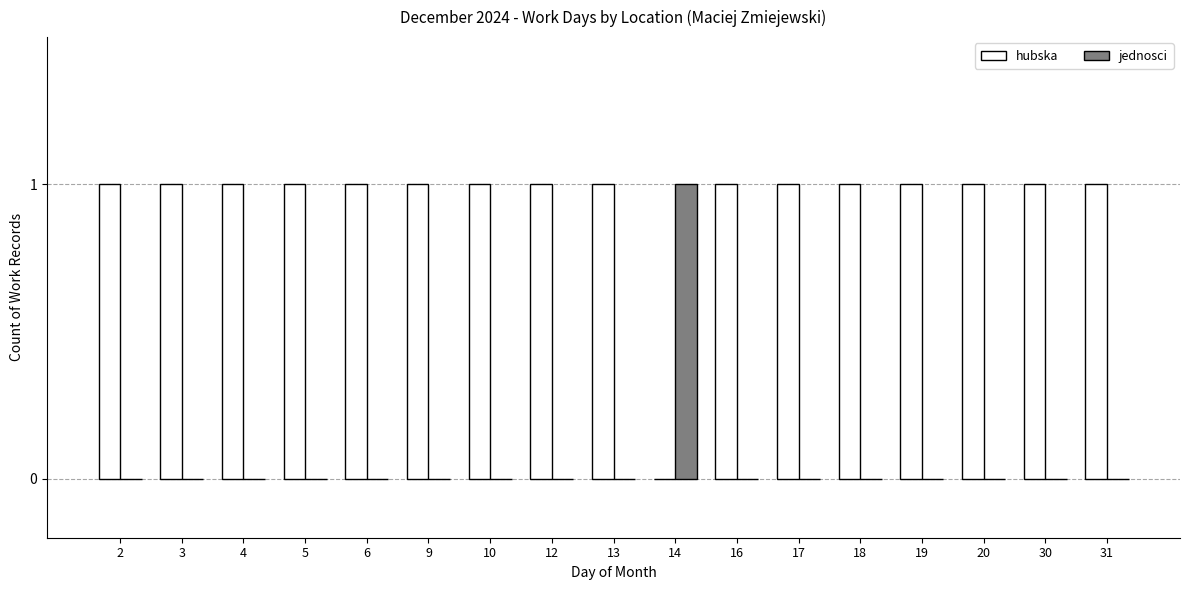

Count the number of categories in the chart.

17